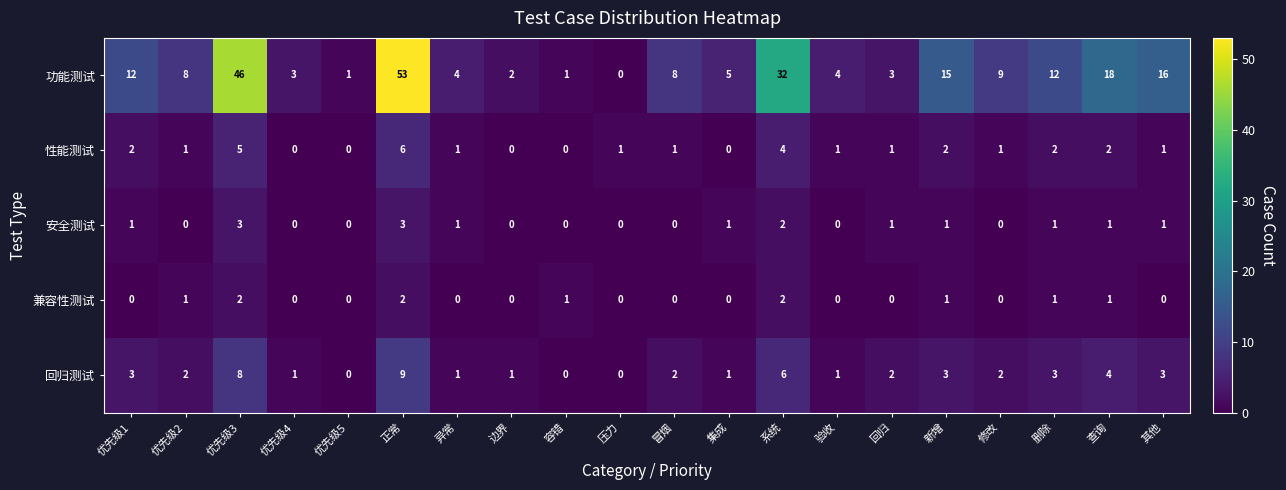

Which series changed the most between 系统 and 验收?

功能测试